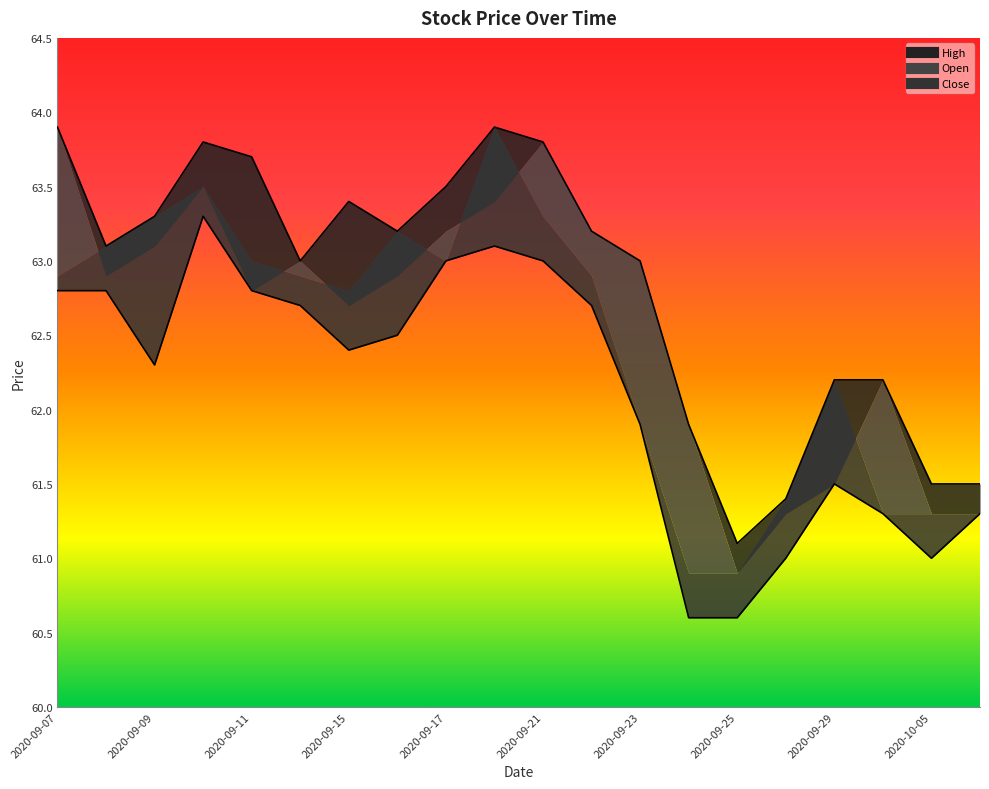

What is the total value across all series at 2020-09-23?

124.9